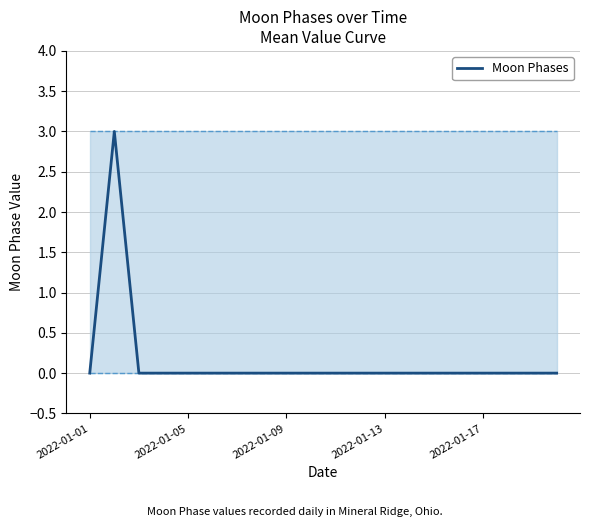

At which label is the value closest to 1?

2022-01-01